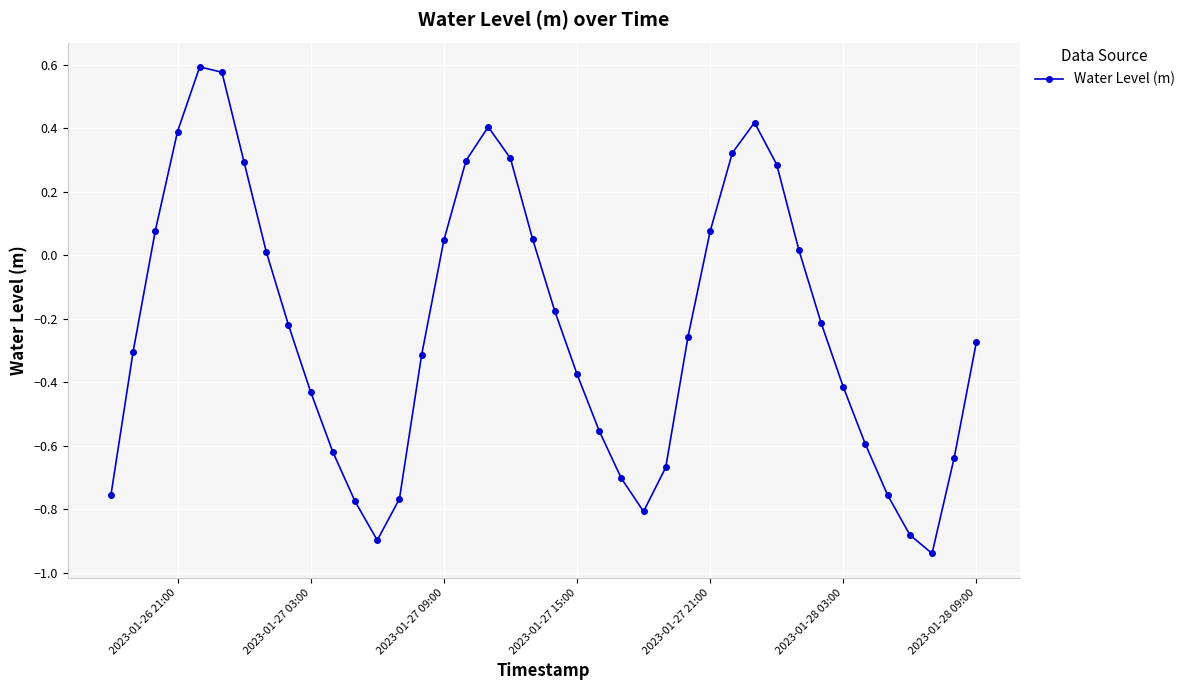

How many points are higher than both their immediate neighbors (excluding endpoints)?

3